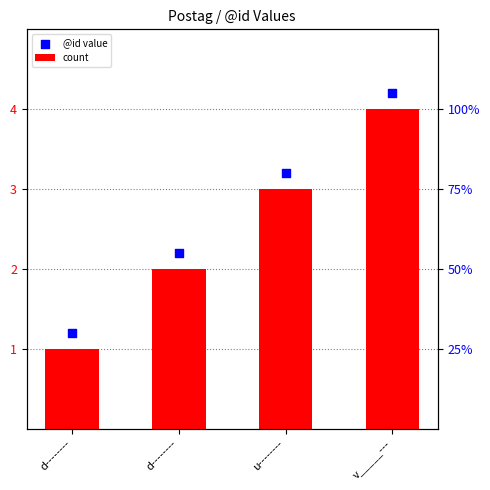

Which series contains the highest Y value?

@id value